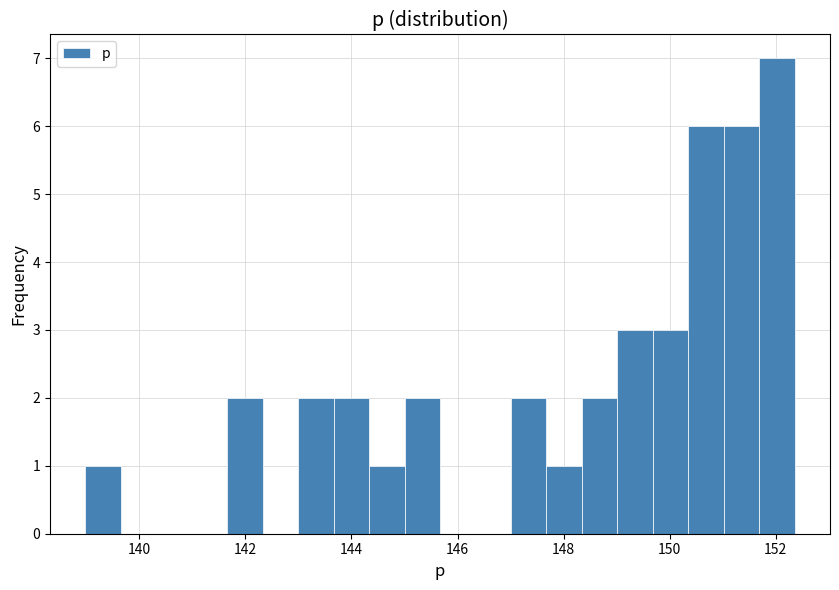

Around what value on the x-axis is the tallest bar? Give the approximate position of its centre, as read against the axis.

152.0